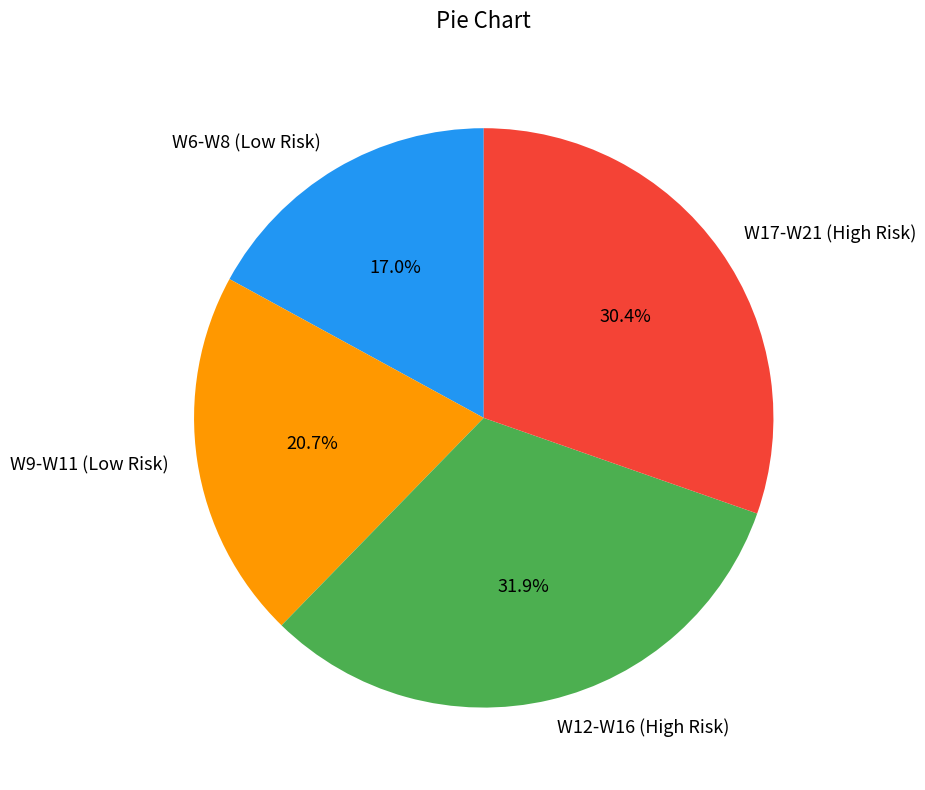

Is the sum of W6-W8 (Low Risk) and W12-W16 (High Risk) greater than half?

No